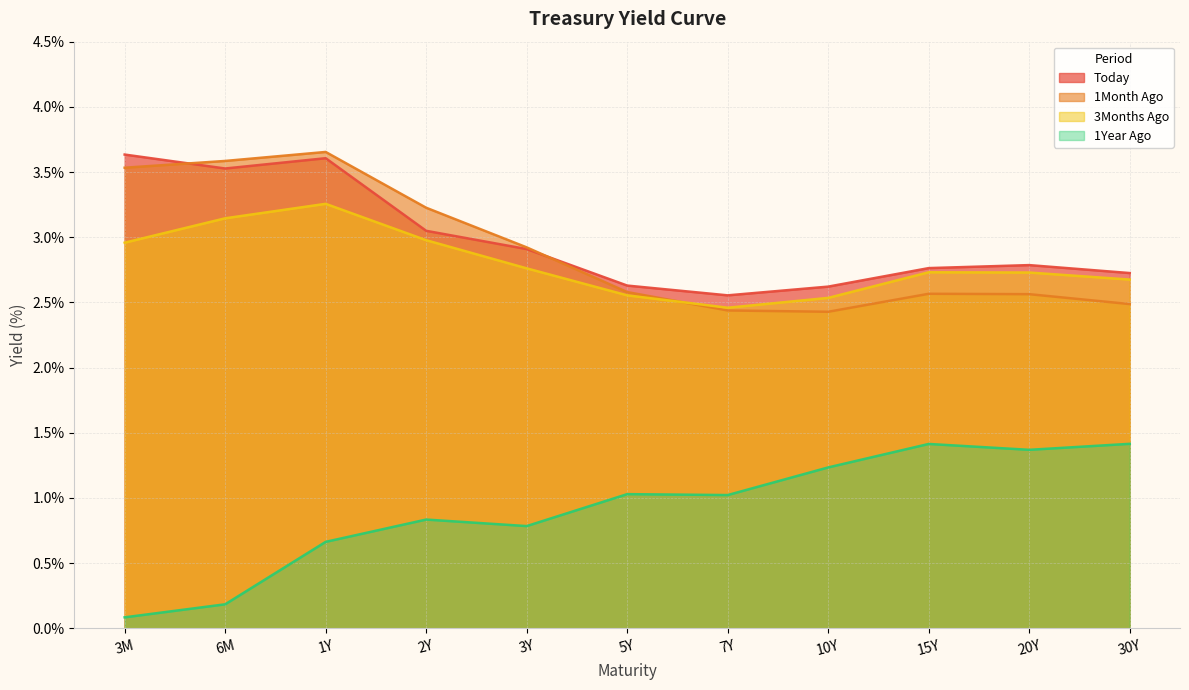

How many lines are shown in the chart?

4